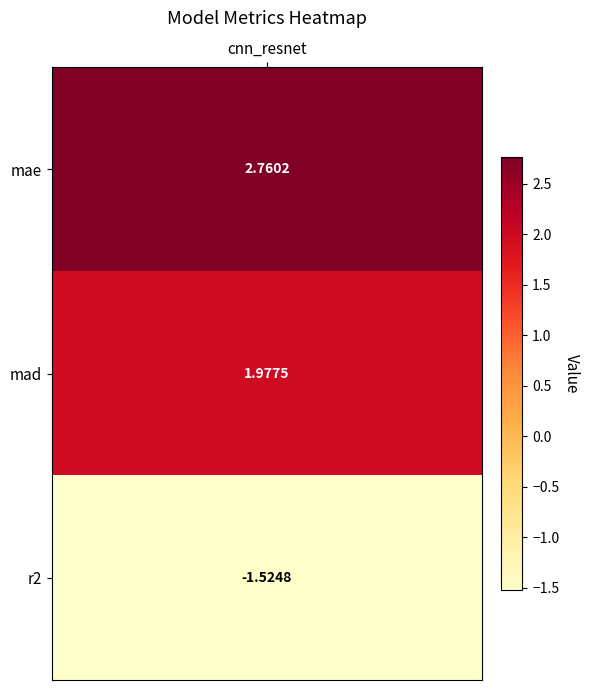

Reading right to left, extract all data points from this chart.

-1.5	2.0	2.8